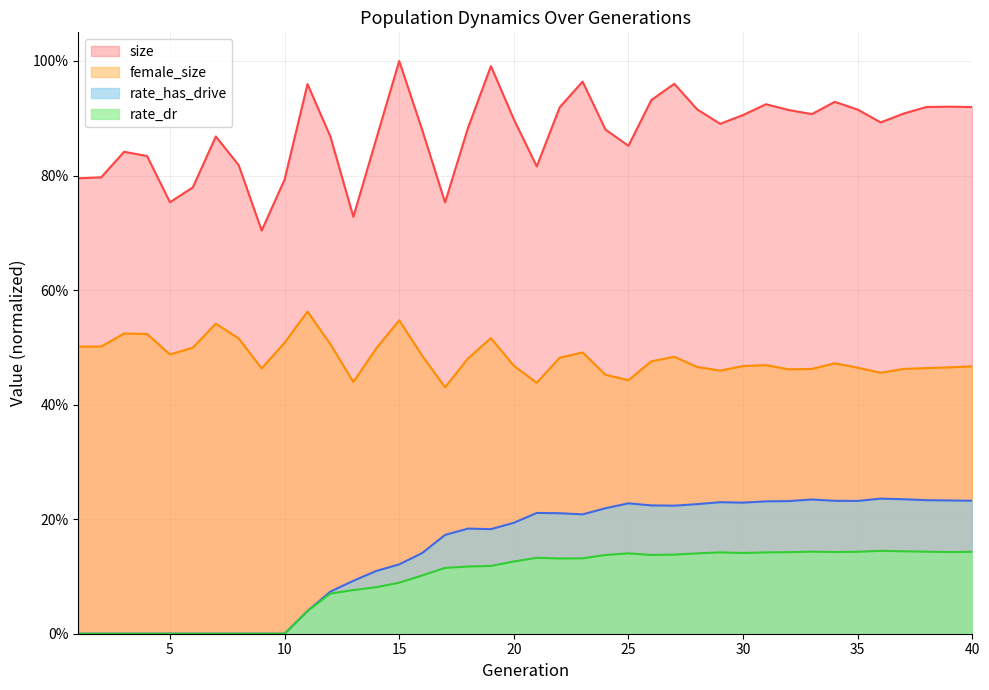

What is the difference between the maximum and minimum values in the rate_dr series?

0.1